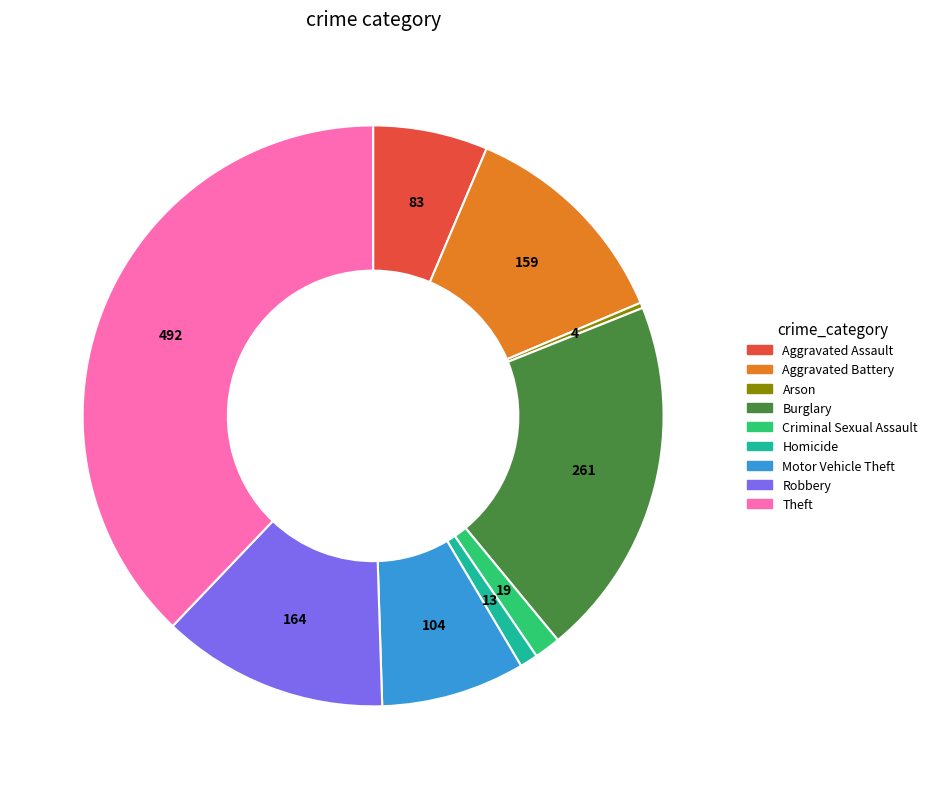

Combined, do Aggravated Assault and Arson account for over 50%?

No